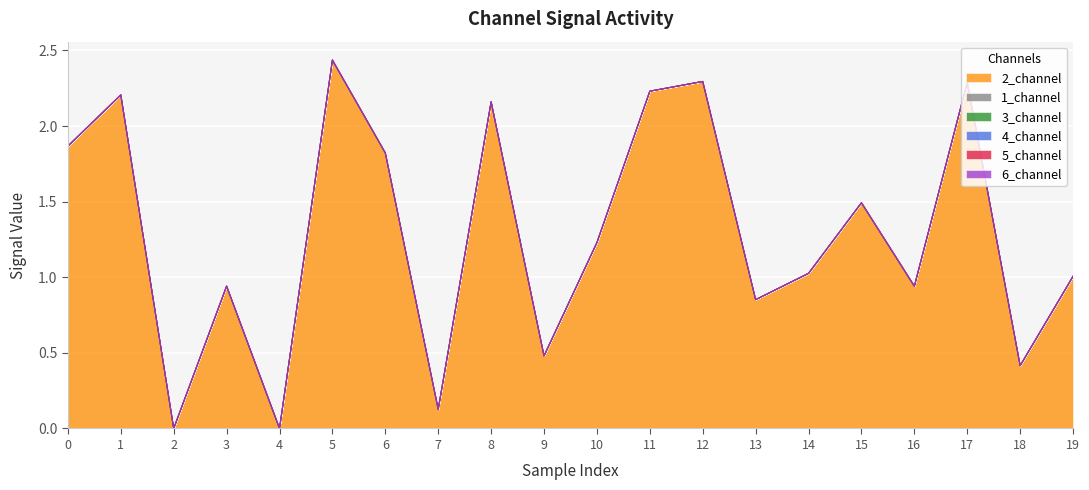

True or false: 6_channel has more than 1 interior local peaks.

False